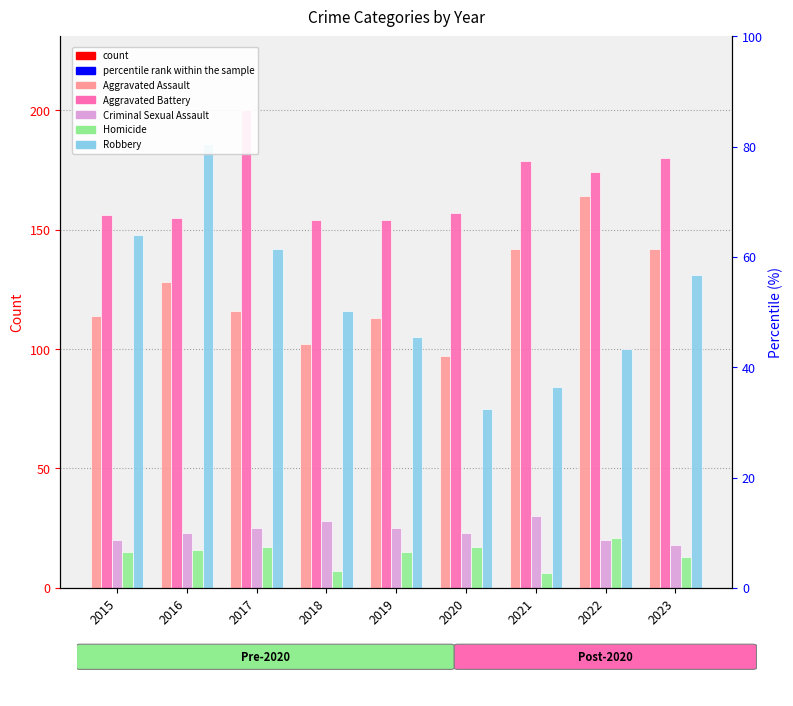

What is the spread (max minus min) of values at 2018?

147